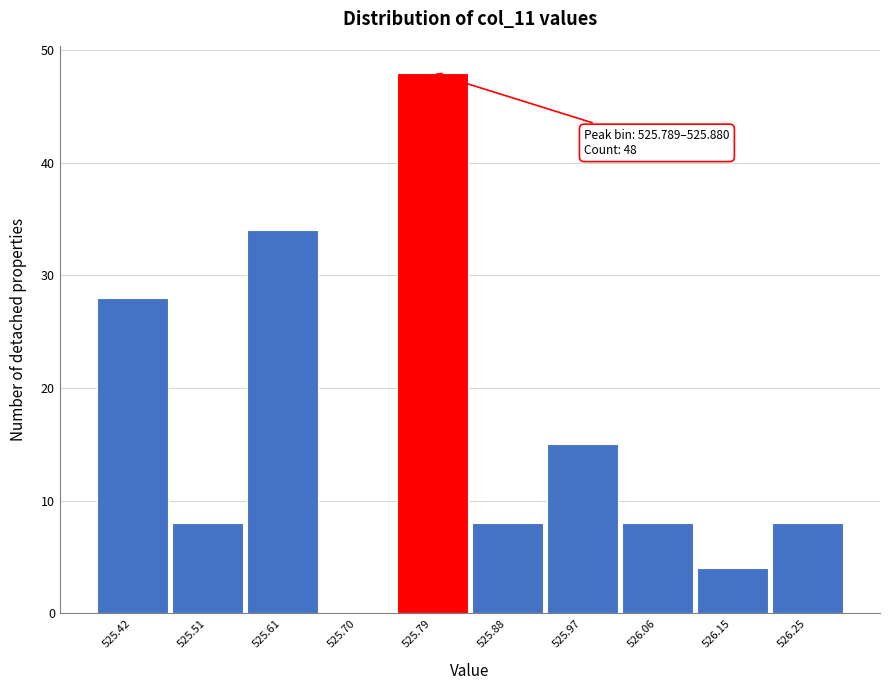

Reading left to right, list all the values displayed in this chart.

525.42=28	525.51=8	525.61=34	525.70=0	525.79=48	525.88=8	525.97=15	526.06=8	526.15=4	526.25=8